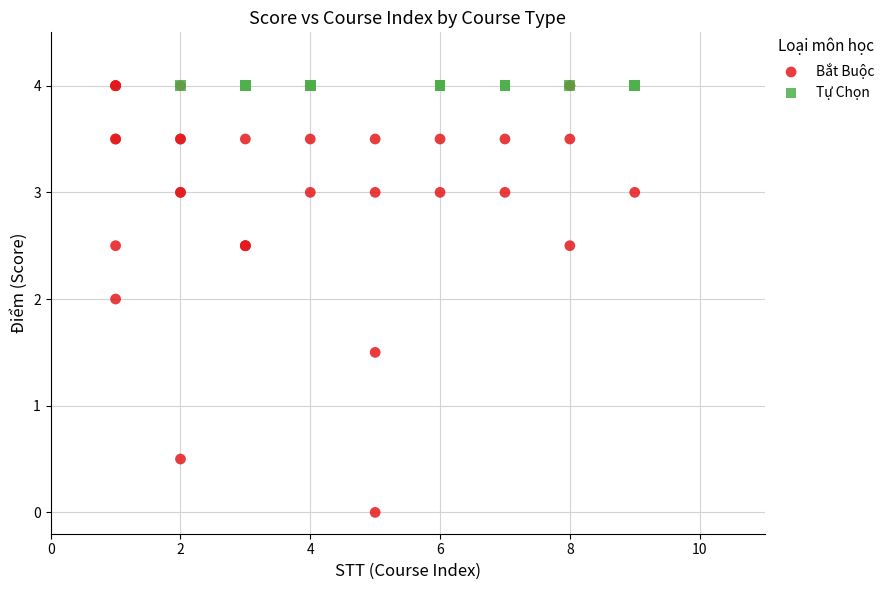

Which series contains the lowest Y value?

Bắt Buộc